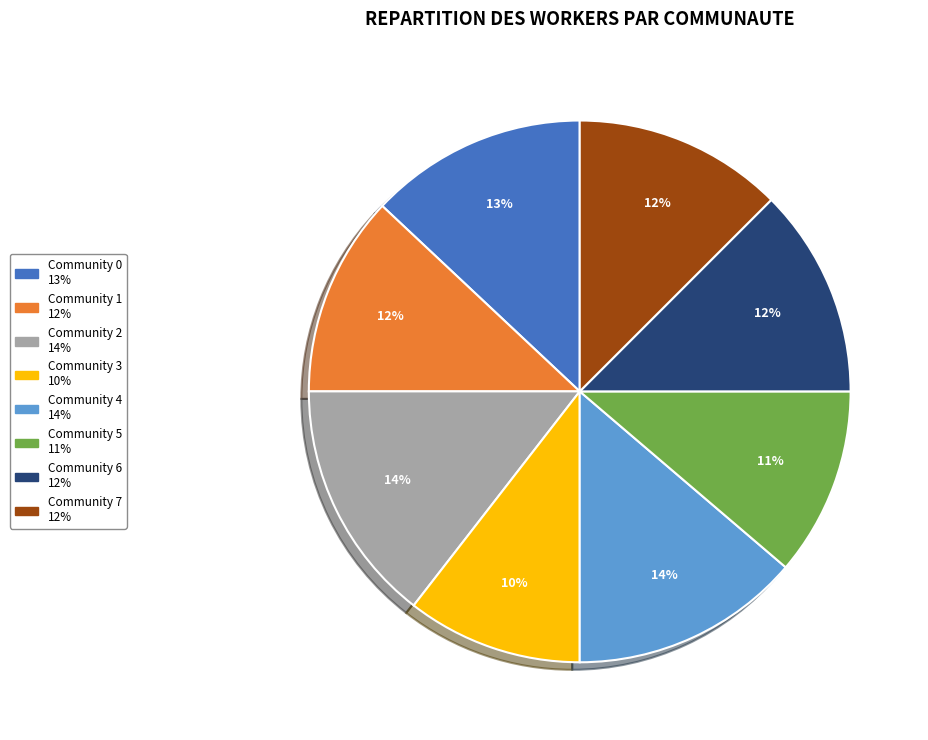

How many segments does this pie chart have?

8